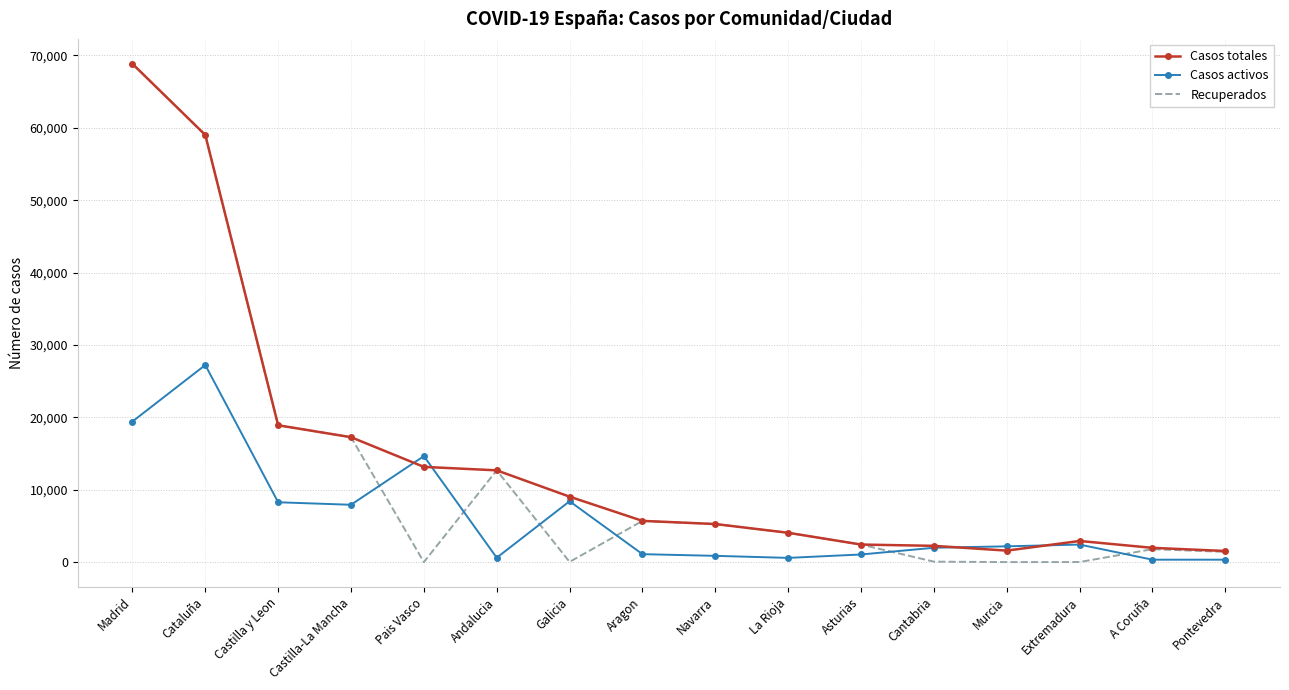

What is the maximum value shown in the chart?

68852